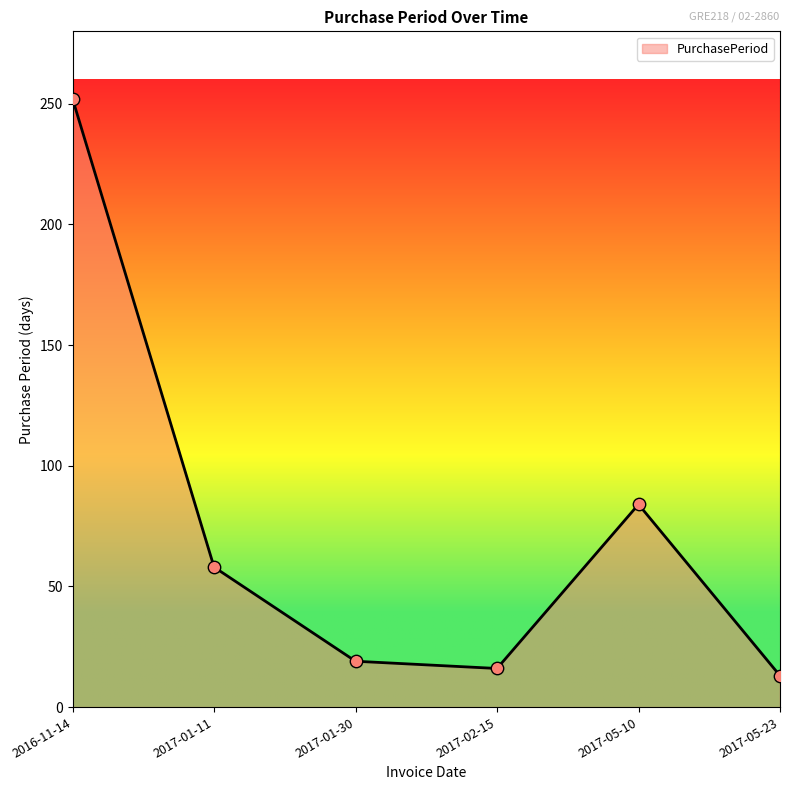

What is the change in value from 2017-01-11 to 2017-02-15?

-42